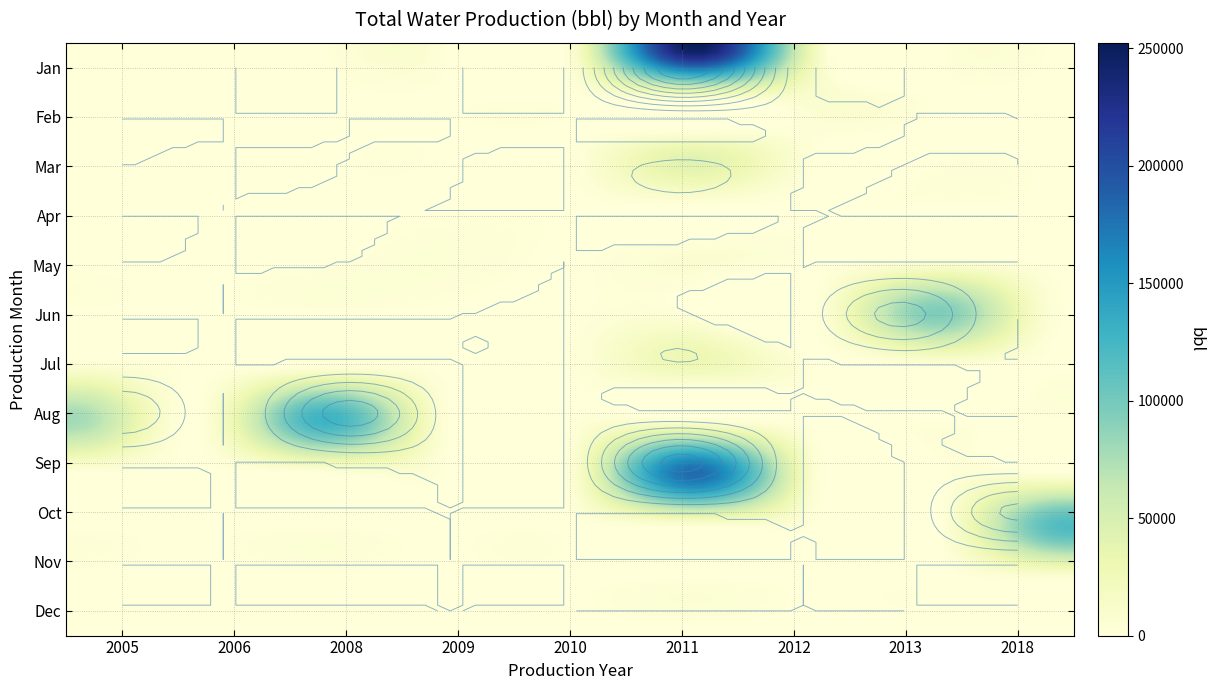

At how many categories does at least one series exceed 208804?

1